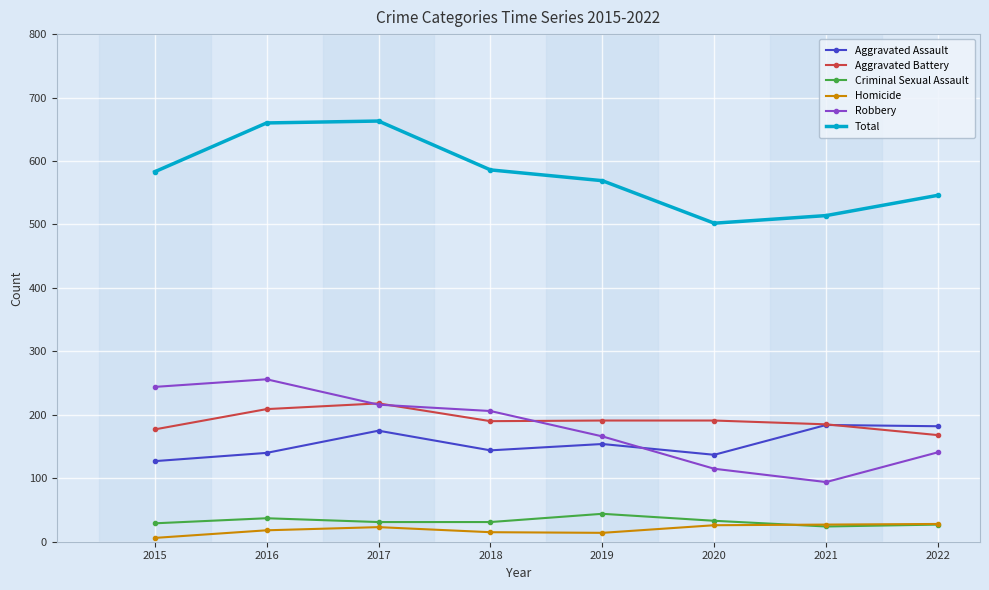

What is the difference between the highest and lowest values at 2016?

642